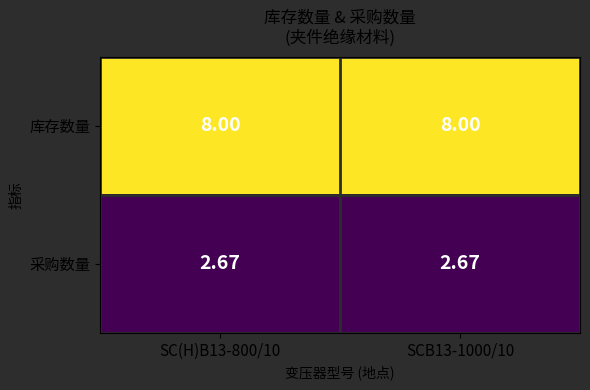

List the series in order of their overall mean, lowest first.

采购数量, 库存数量